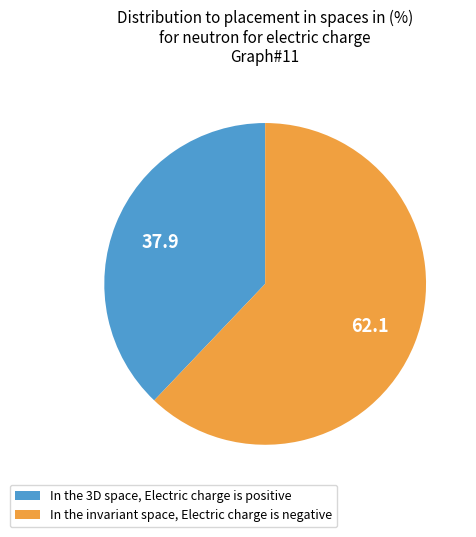

Is it true that In the 3D space, Electric charge is positive is 38% of the pie?

True